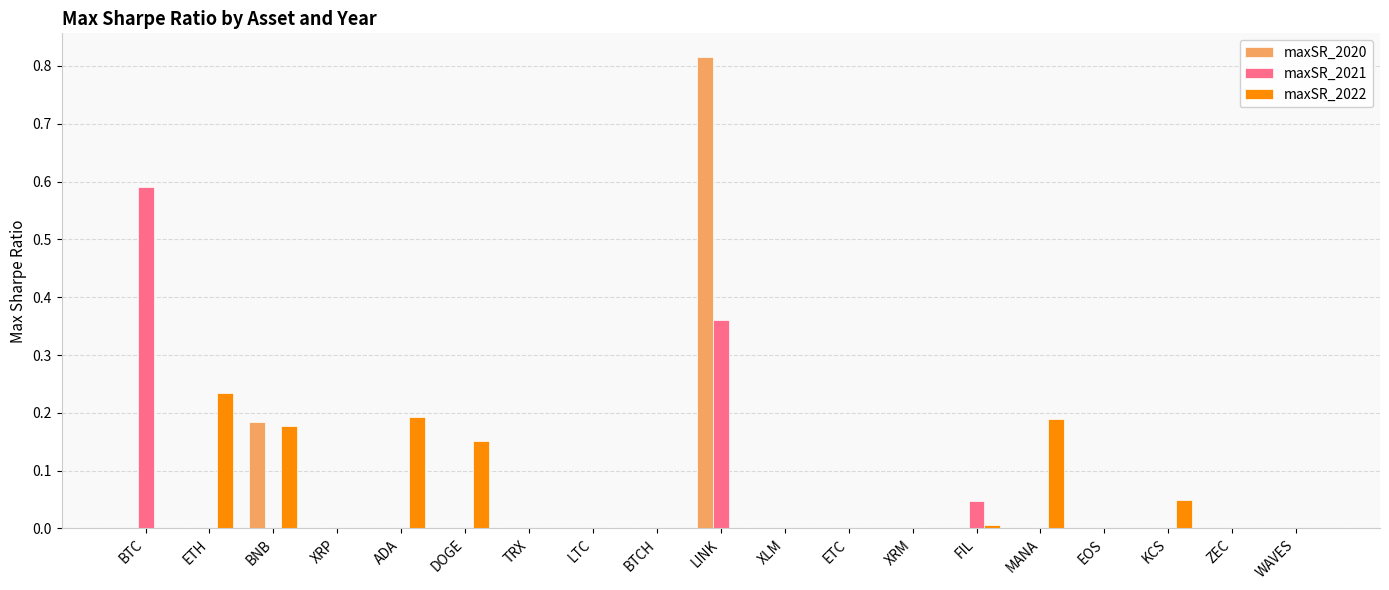

The maxSR_2022 series shows 0.0 at ETC. True or false?

True